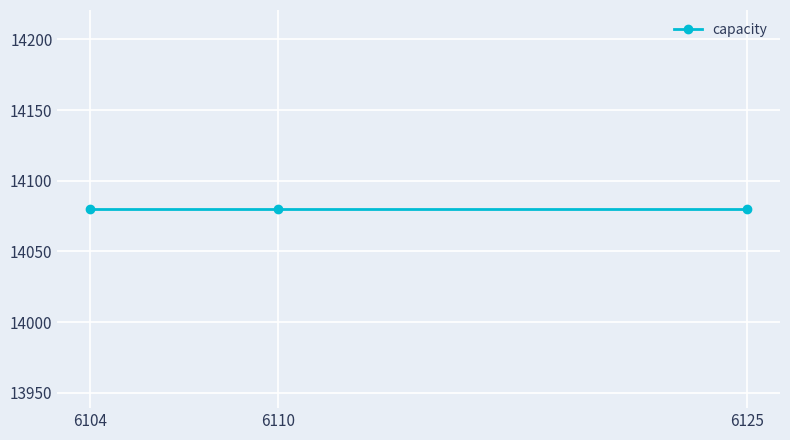

True or false: capacity and units_per_pallet cross at least once.

False